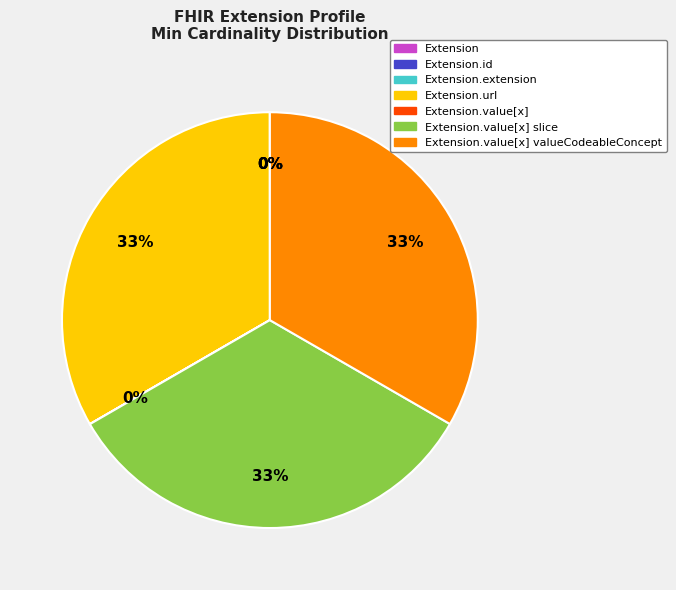

Is there any slice that represents more than half of the pie?

No